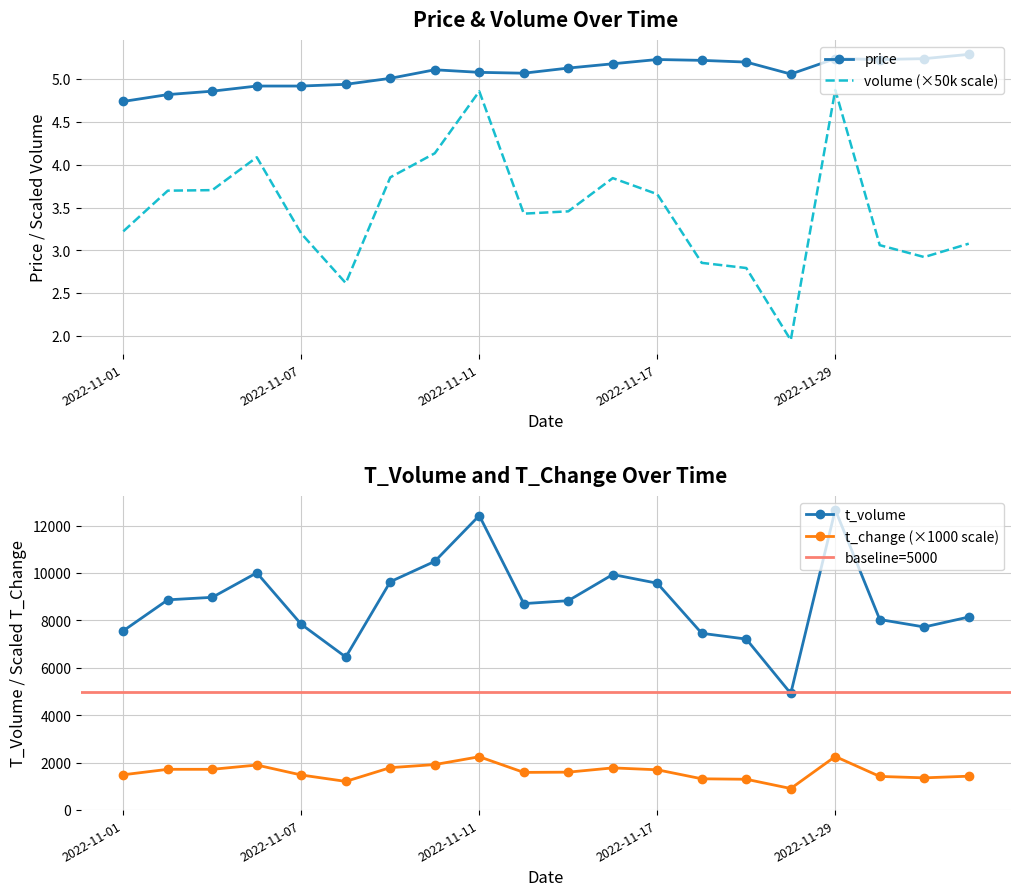

What is the difference between the maximum and minimum values in the t_volume series?

7748